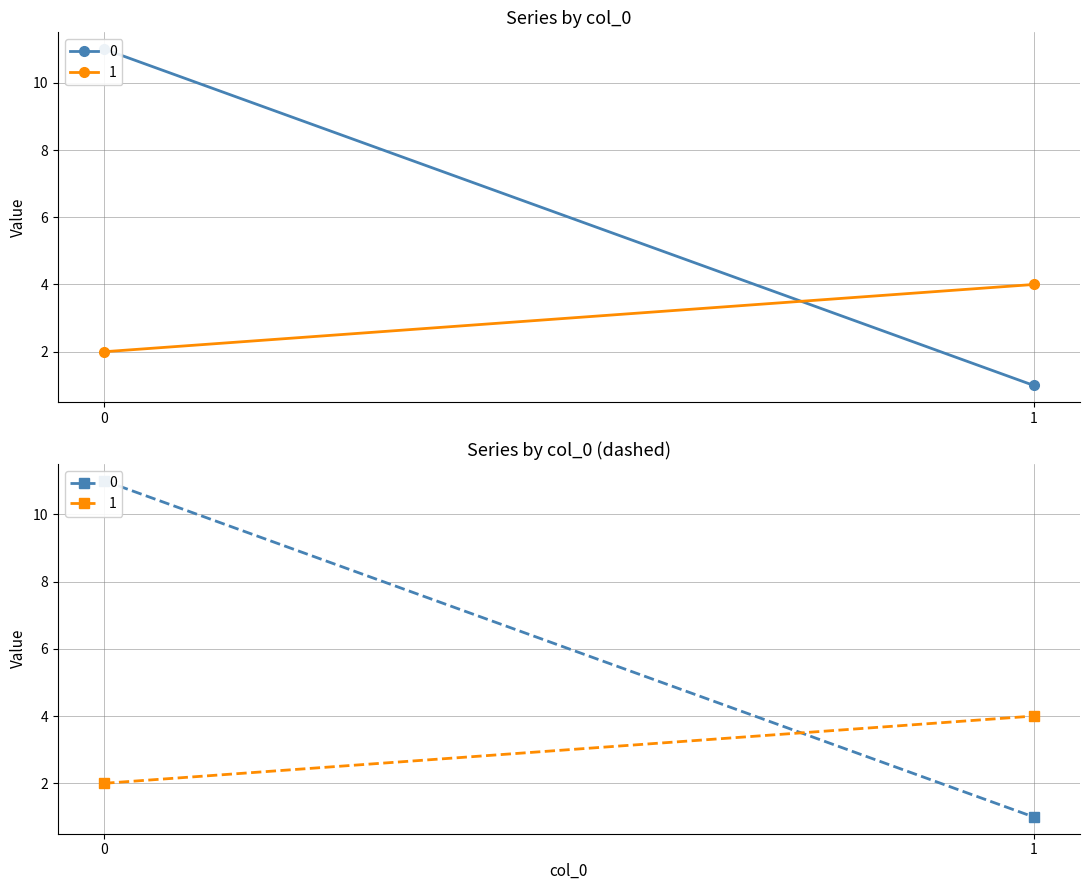

Count the number of data series in this chart.

2